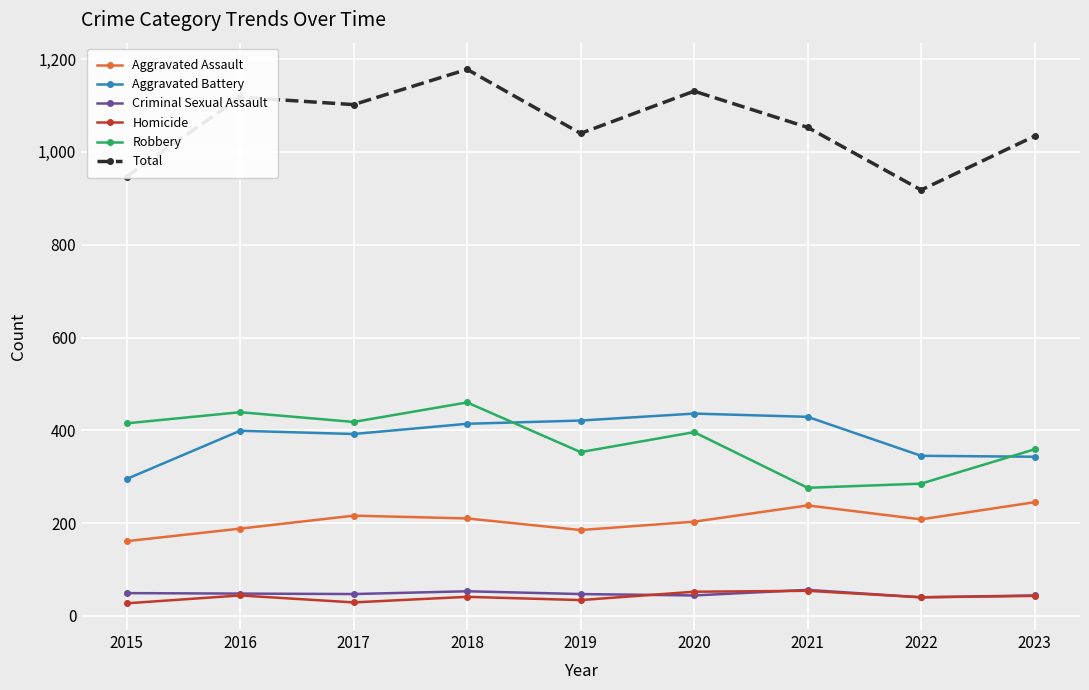

True or false: Total has a value of 1131 at 2020.

True